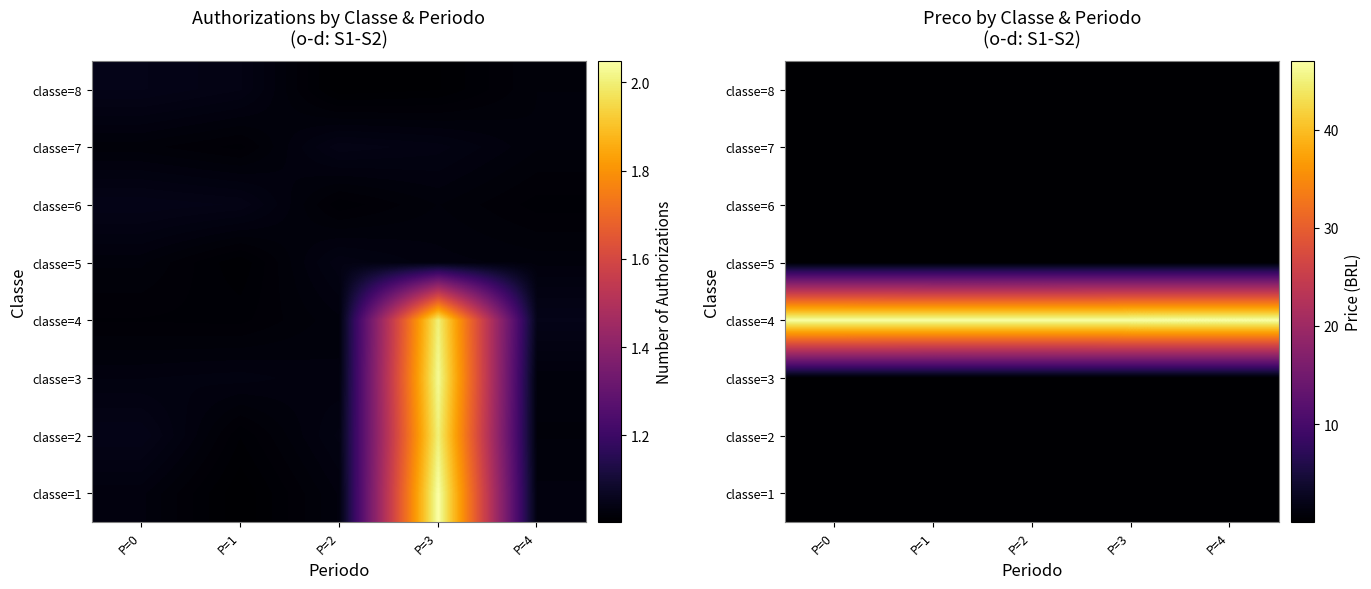

Between P=0 and P=4, which is larger?

P=4